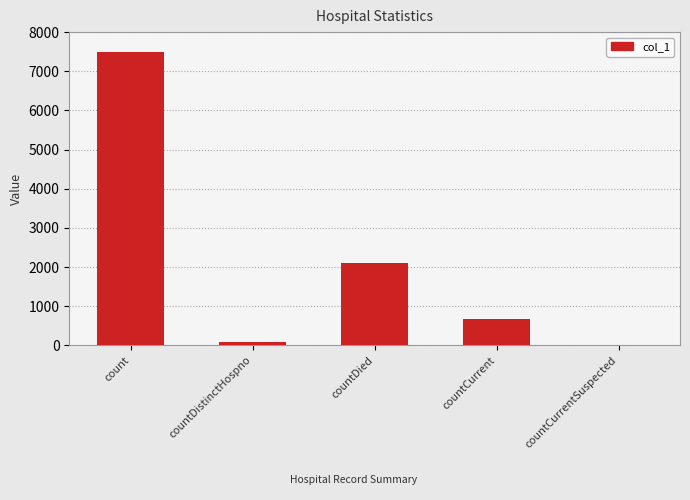

What is the sum of all values?

10339